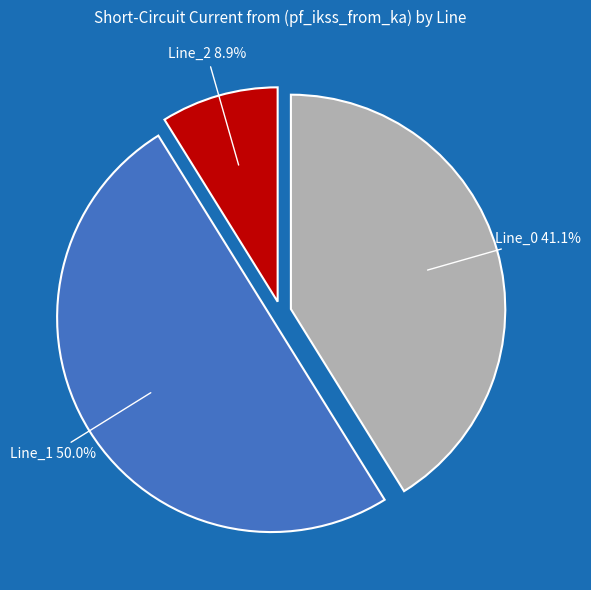

Rank the categories by value from highest to lowest.

Line_1, Line_0, Line_2